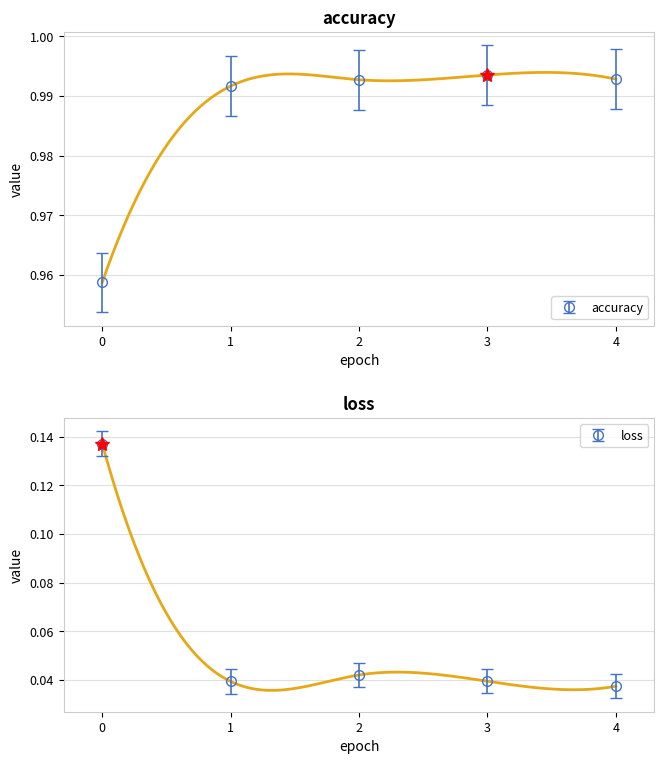

True or false: accuracy and loss intersect in this chart.

False